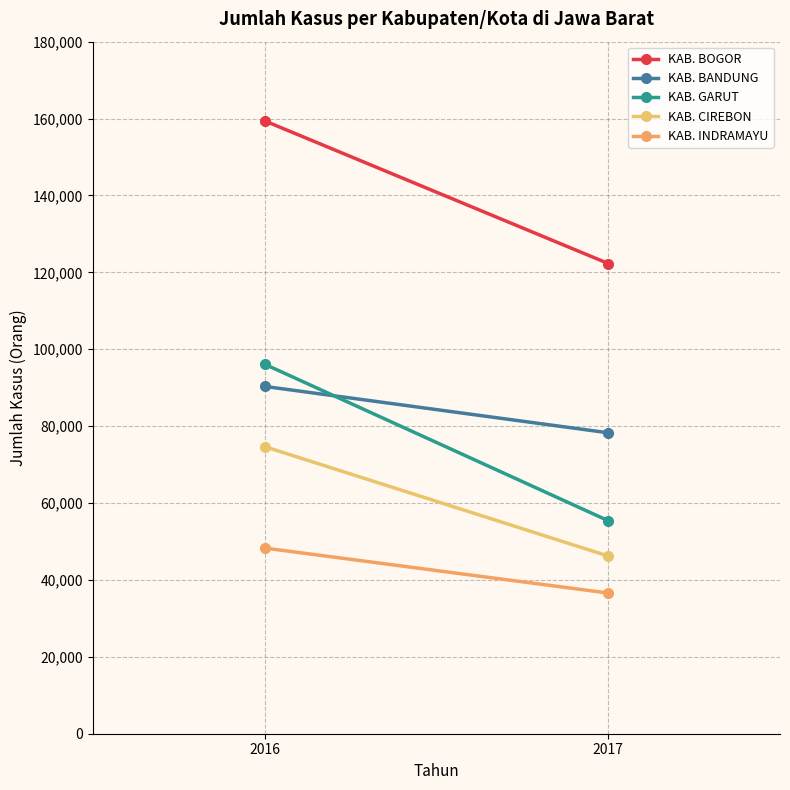

How many lines are shown in the chart?

5